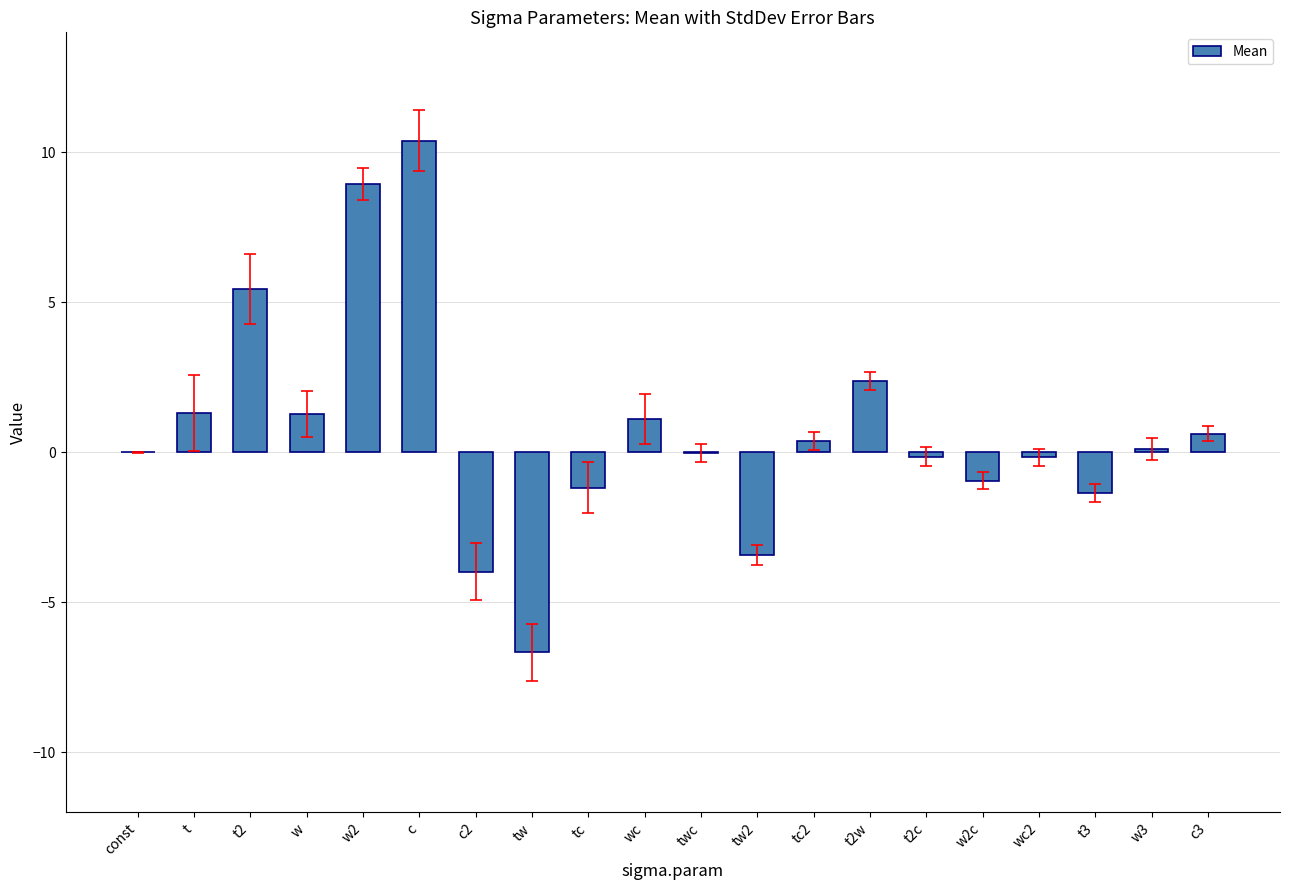

Is it true that the value at w2 is 8.9?

True